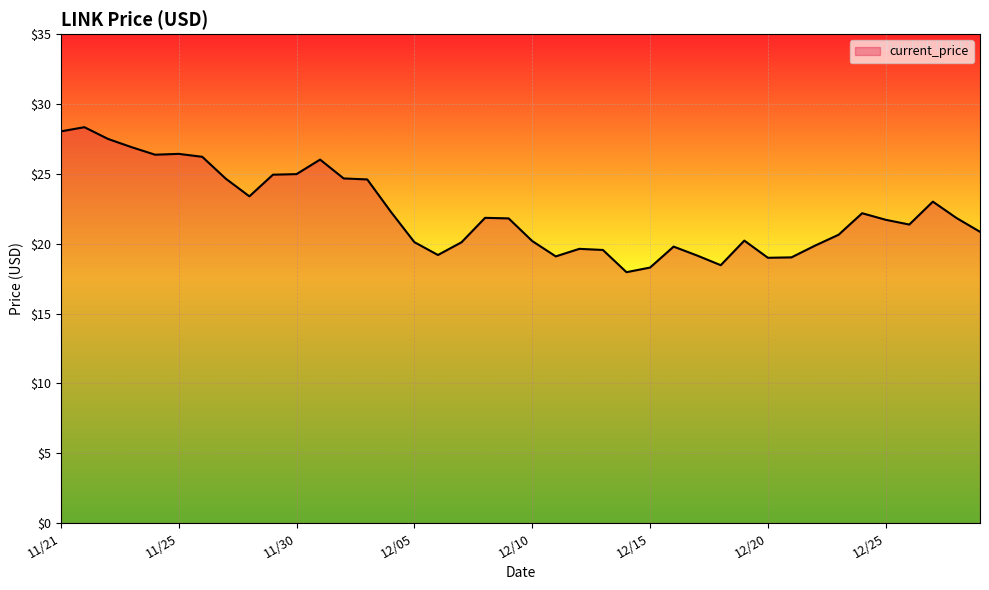

How many lines are shown in the chart?

1